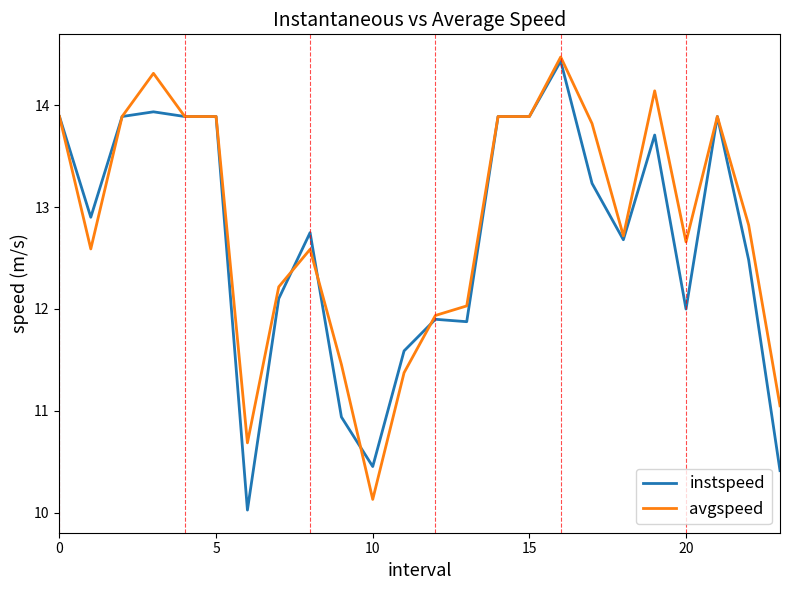

What is the lowest value of the instspeed series?

10.0